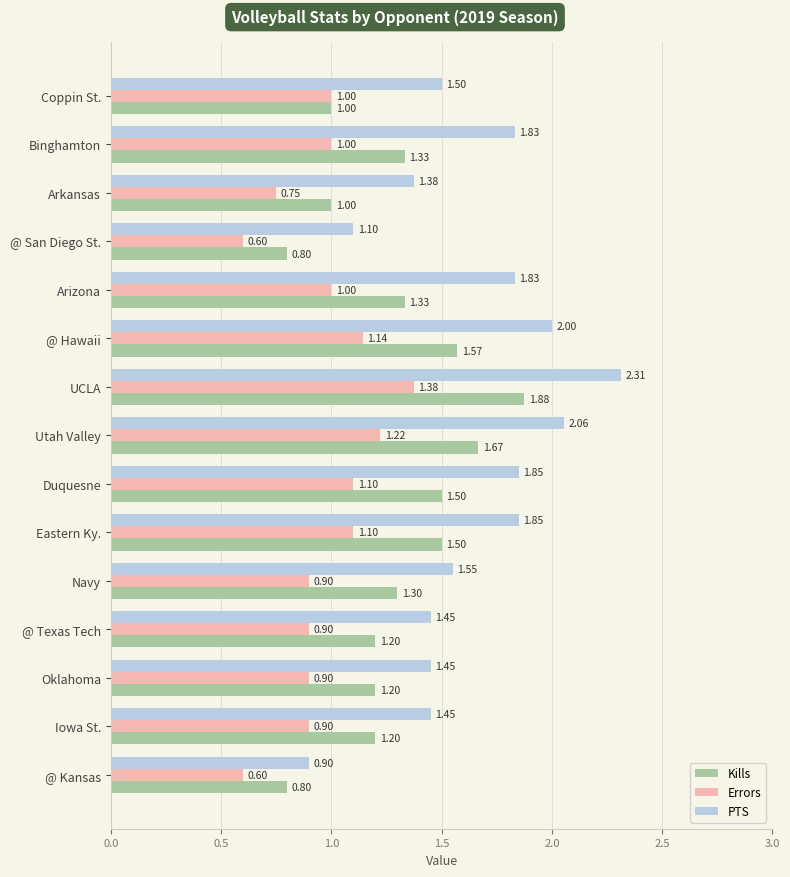

At Eastern Ky., list the series in order from largest to smallest.

PTS, Kills, Errors